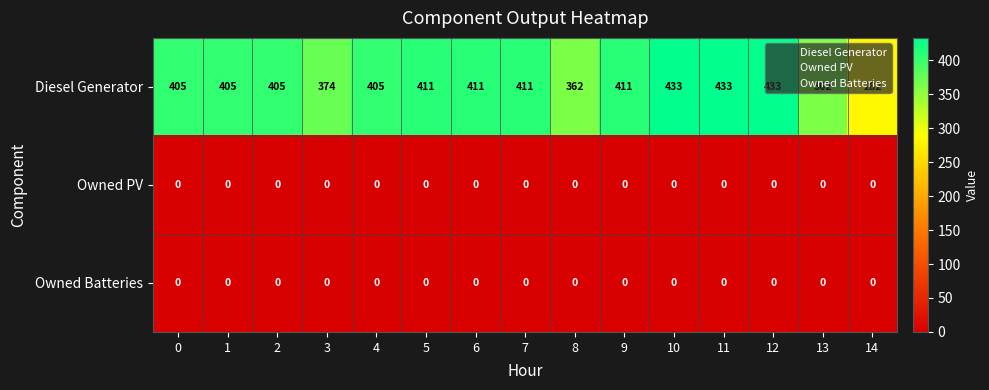

The value of Owned Batteries at 1 is 0. True or false?

True